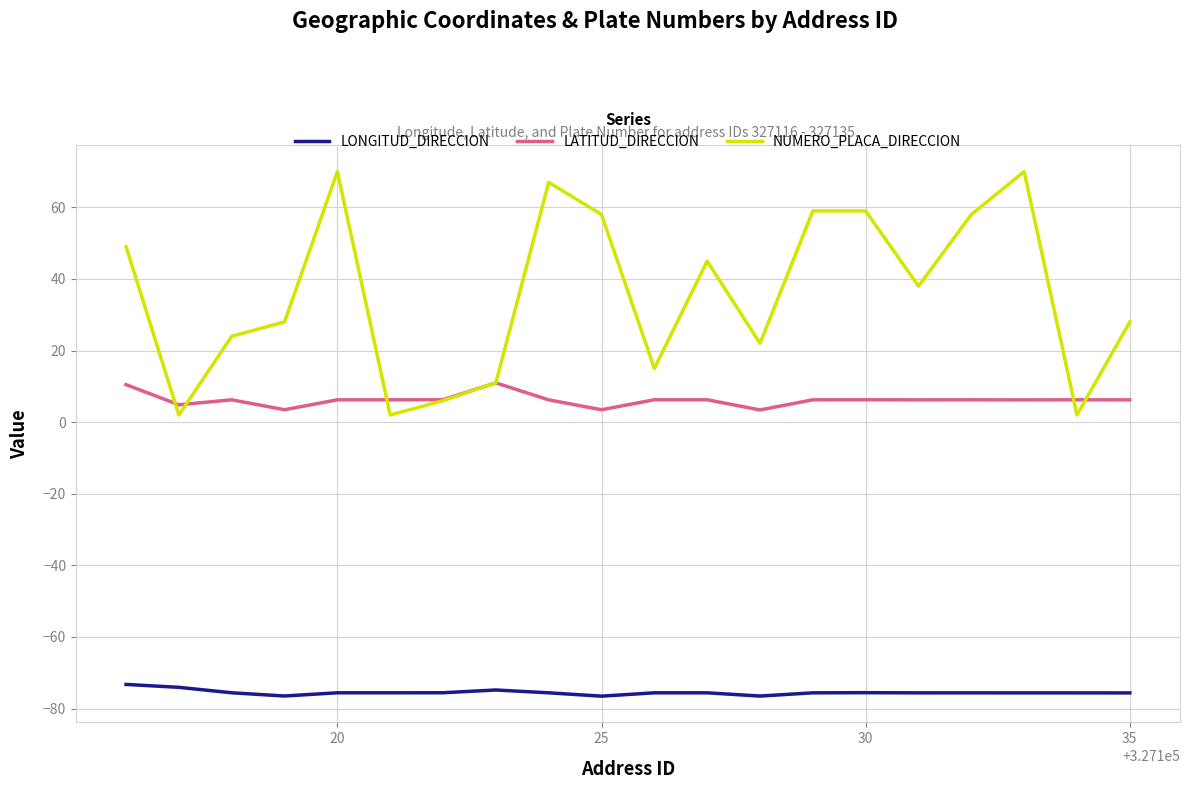

What is the greatest value displayed?

70.0